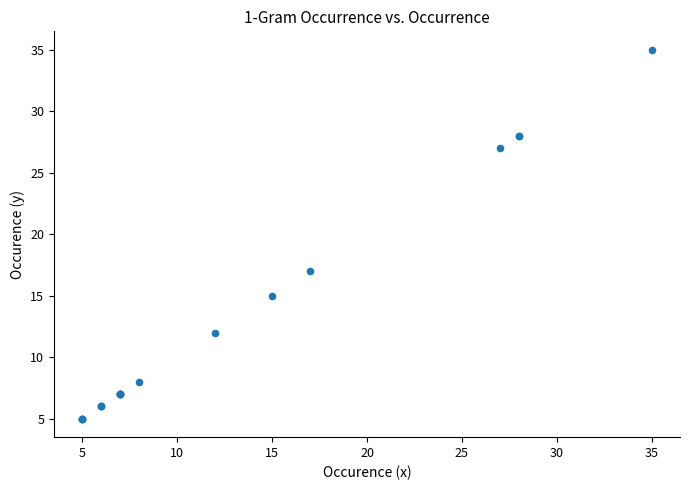

What Y value in the scatter plot is closest to 20?

17